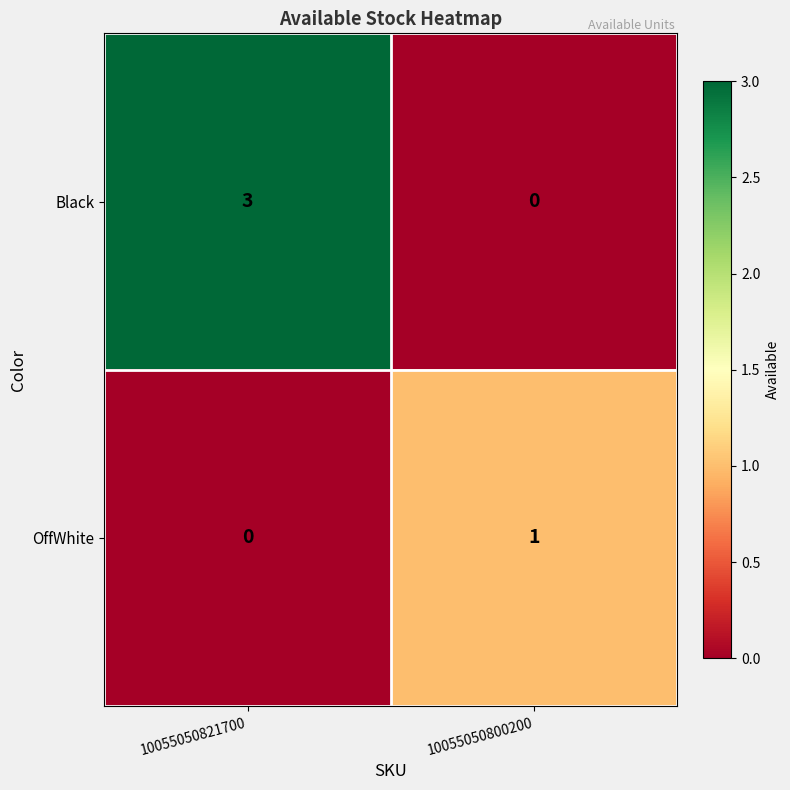

At how many categories does at least one series exceed 0?

2